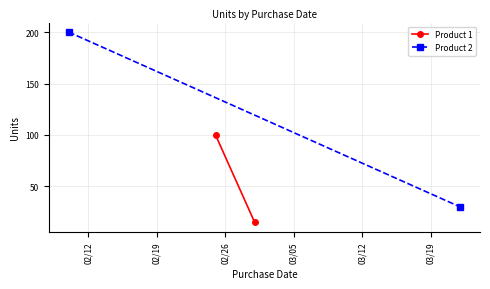

What are all the series names shown in the legend?

Product 1, Product 2